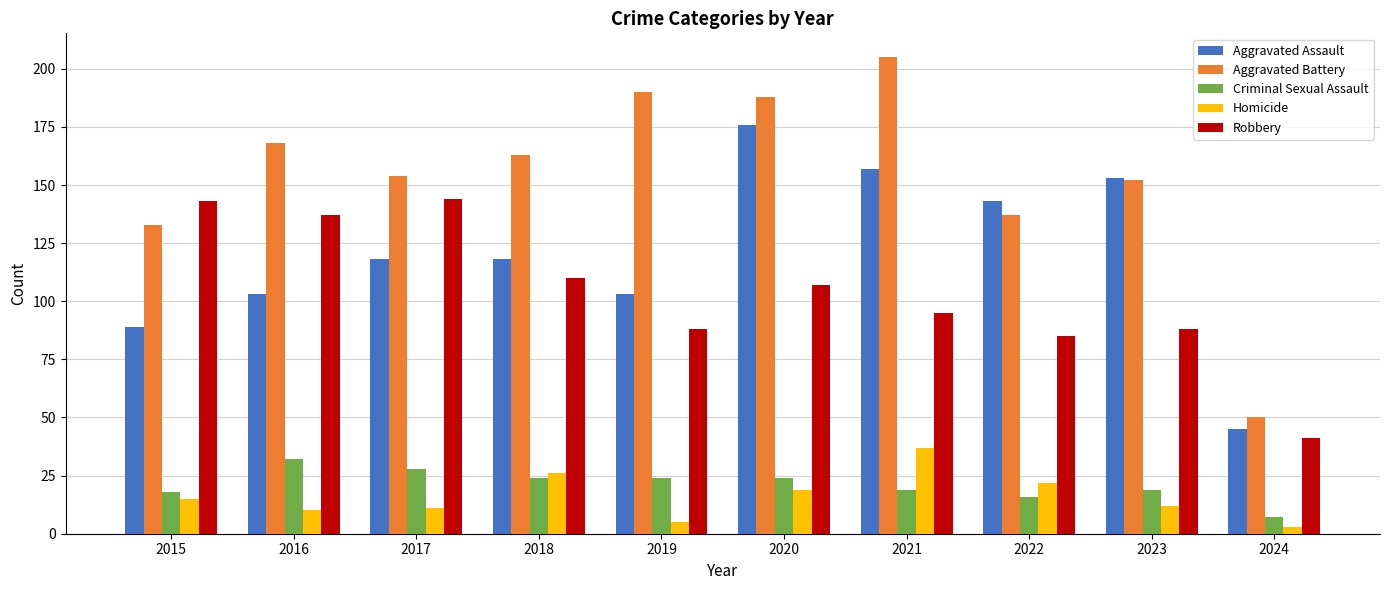

How many groups of bars are there?

10